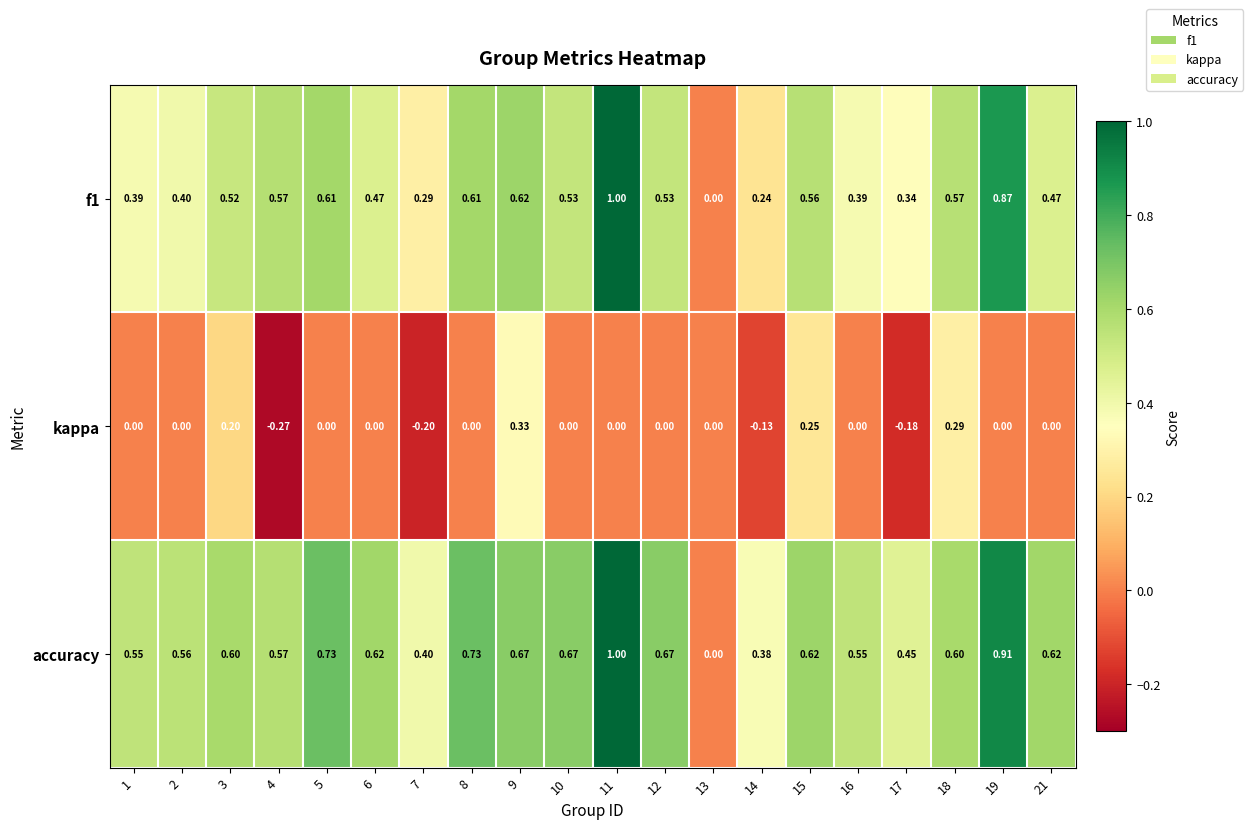

How many categories are shown in the chart?

20